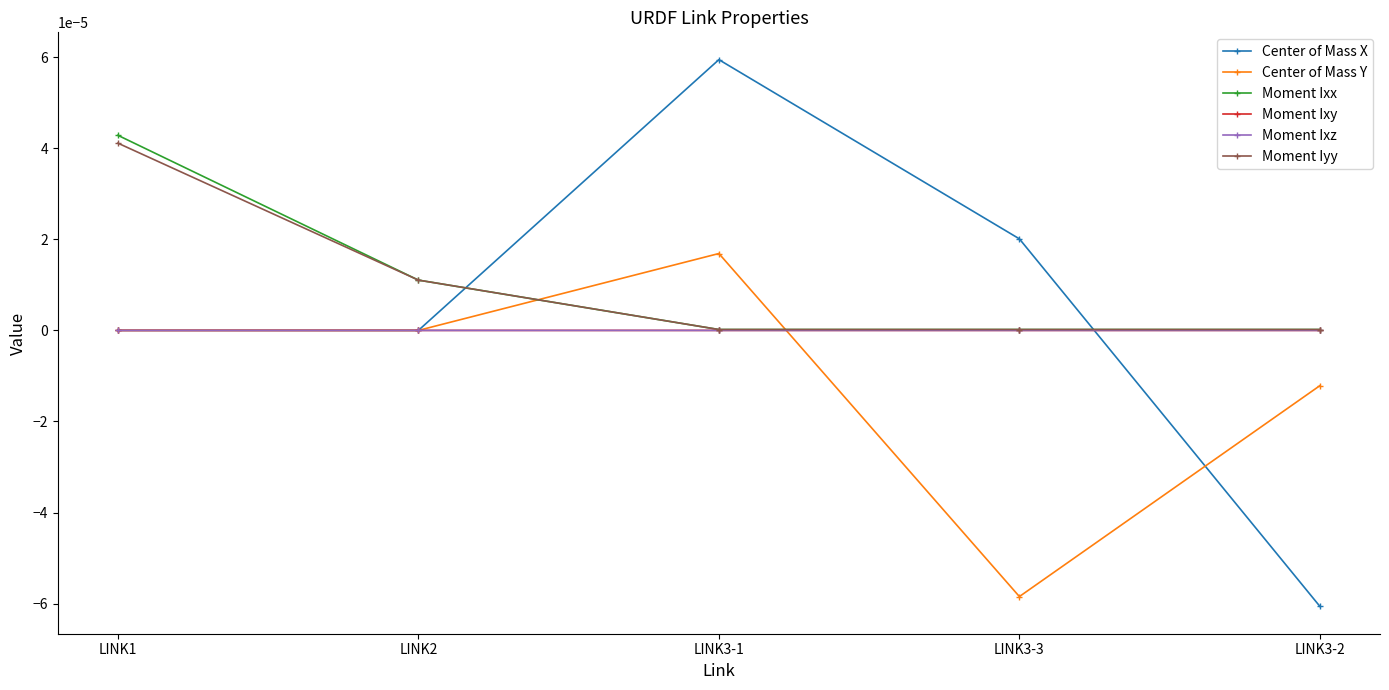

Between LINK1 and LINK3-2, which series saw the biggest shift?

Center of Mass X